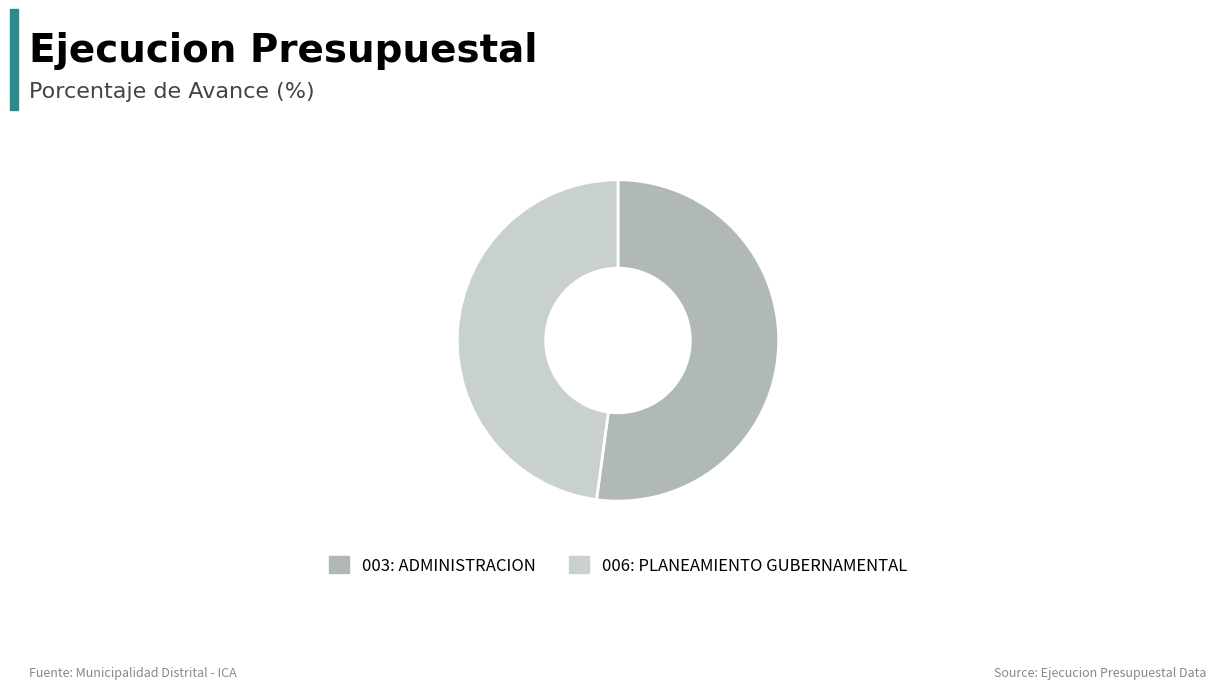

Is it true that 003: ADMINISTRACION is 57% of the pie?

False